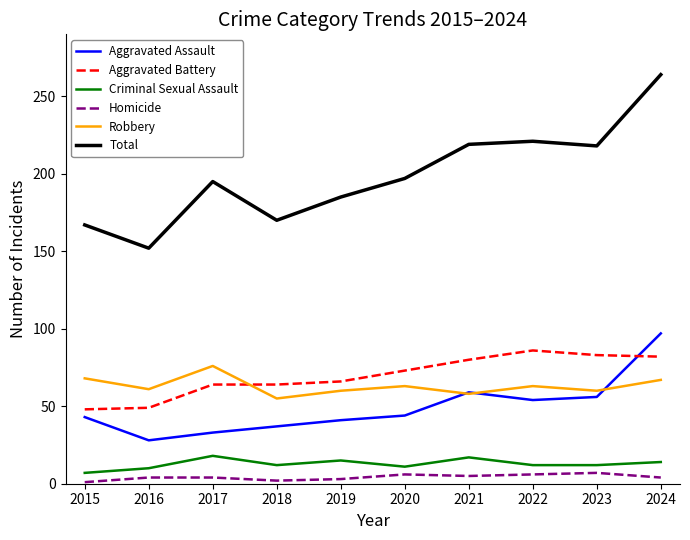

True or false: Total and Homicide intersect in this chart.

False